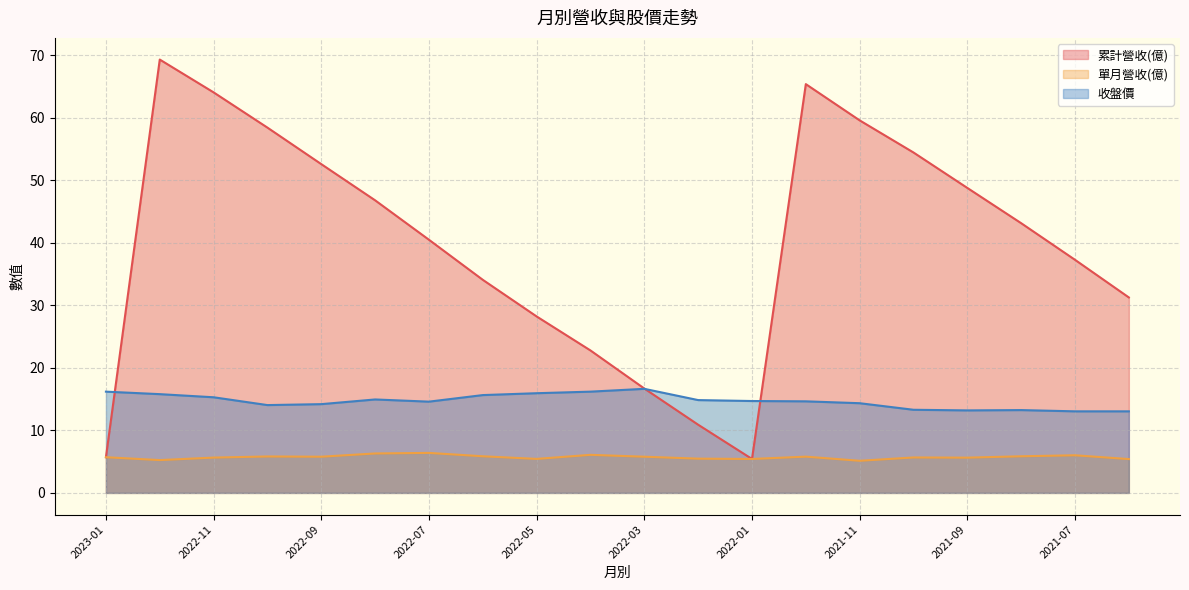

How many lines are shown in the chart?

3